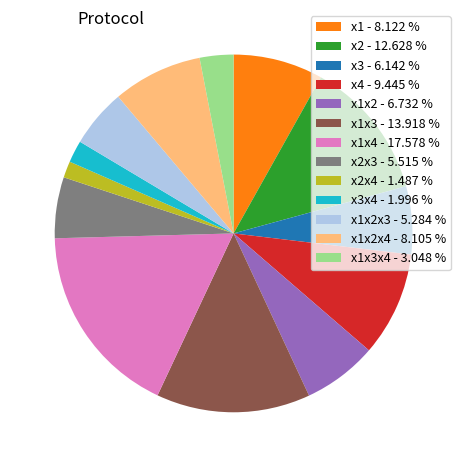

Is the sum of x1x3 - 13.918 % and x1 - 8.122 % greater than half?

No